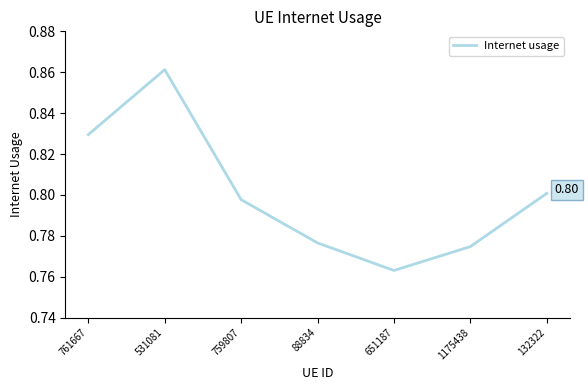

Where is the data nearest to the value 0?

651187